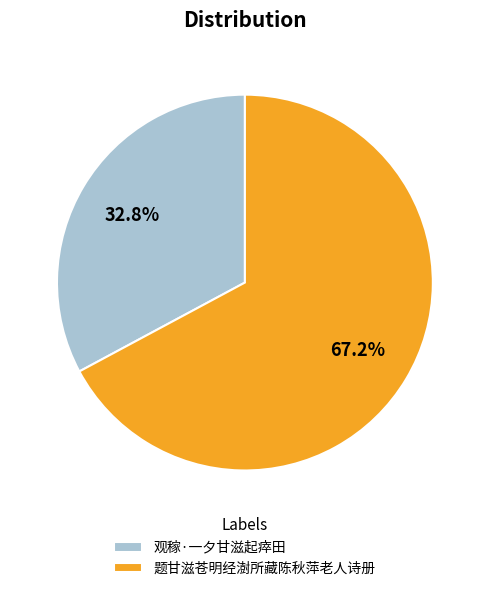

What is the largest slice in the pie chart?

题甘滋苍明经澍所藏陈秋萍老人诗册